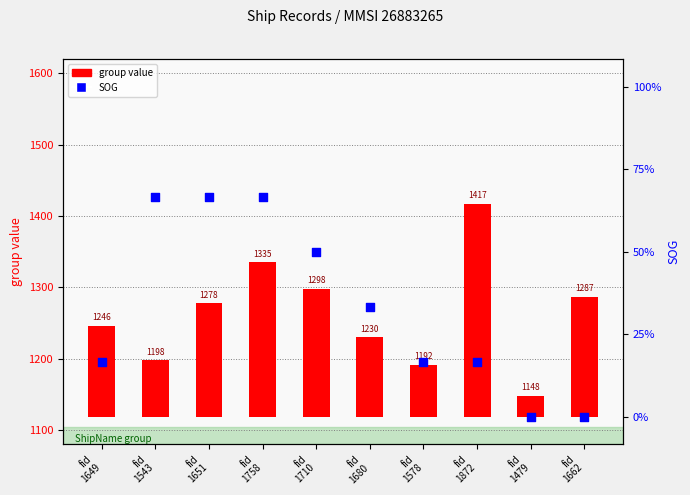

Is the value of group value at fid
1479 greater than the value of SOG at fid
1543?

Yes